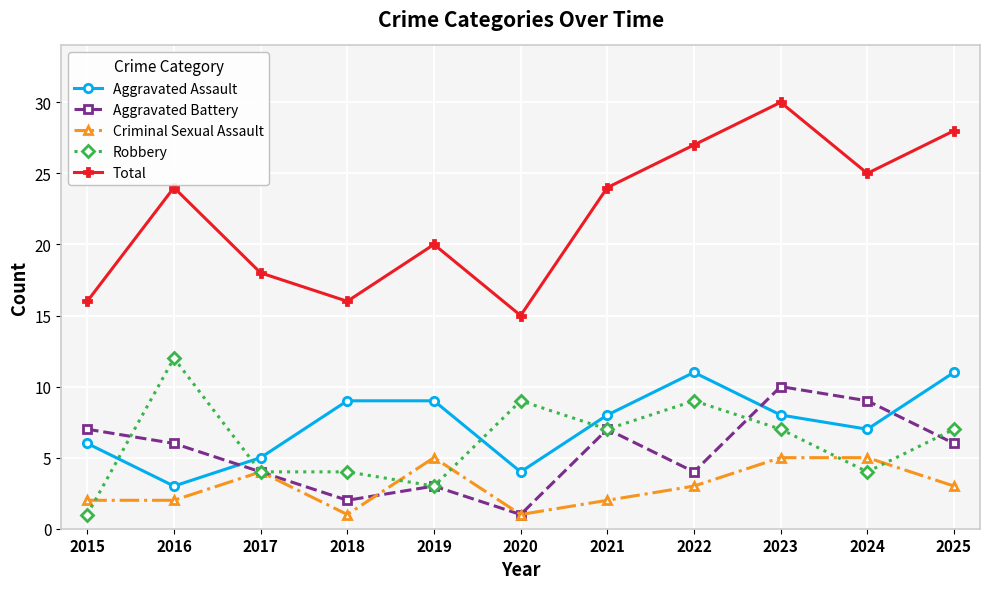

The Criminal Sexual Assault series shows 1 at 2018. True or false?

True